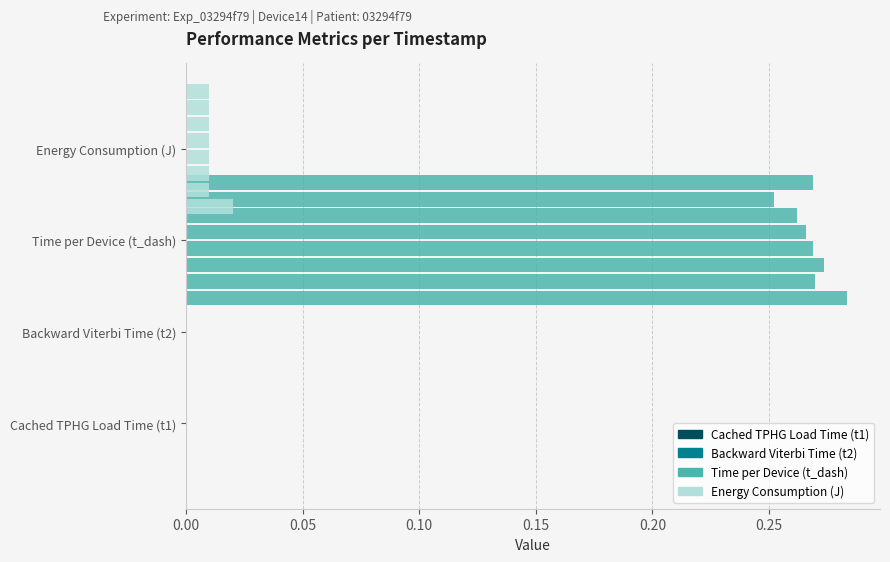

The Backward Viterbi Time (t2) series shows 0.0 at 0.15. True or false?

False